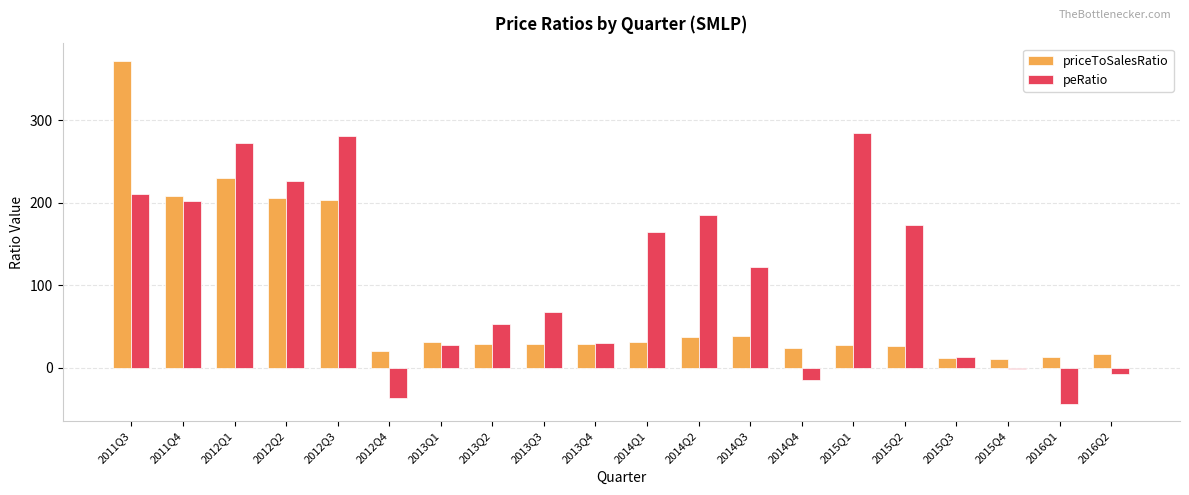

What is the sum of all peRatio values?

2206.6